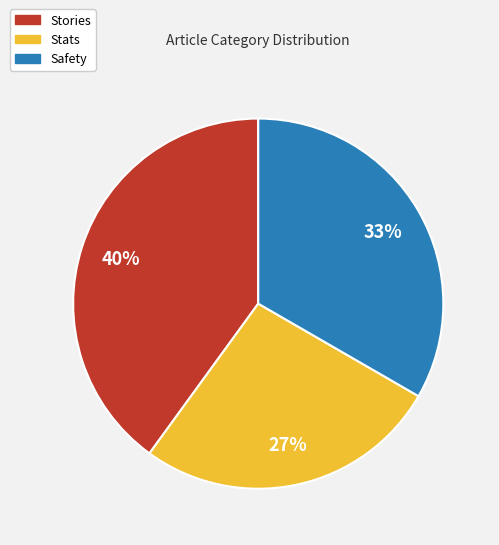

To the nearest percent, what percentage of the pie is Stories?

40%